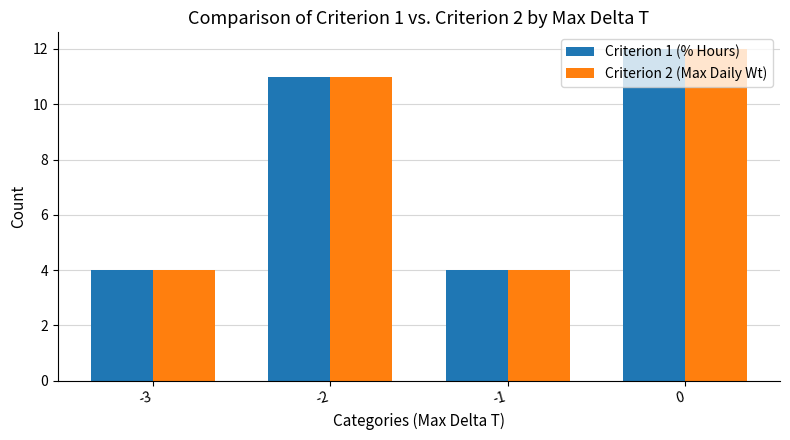

True or false: Criterion 1 (% Hours) has a value of 6 at -3.

False